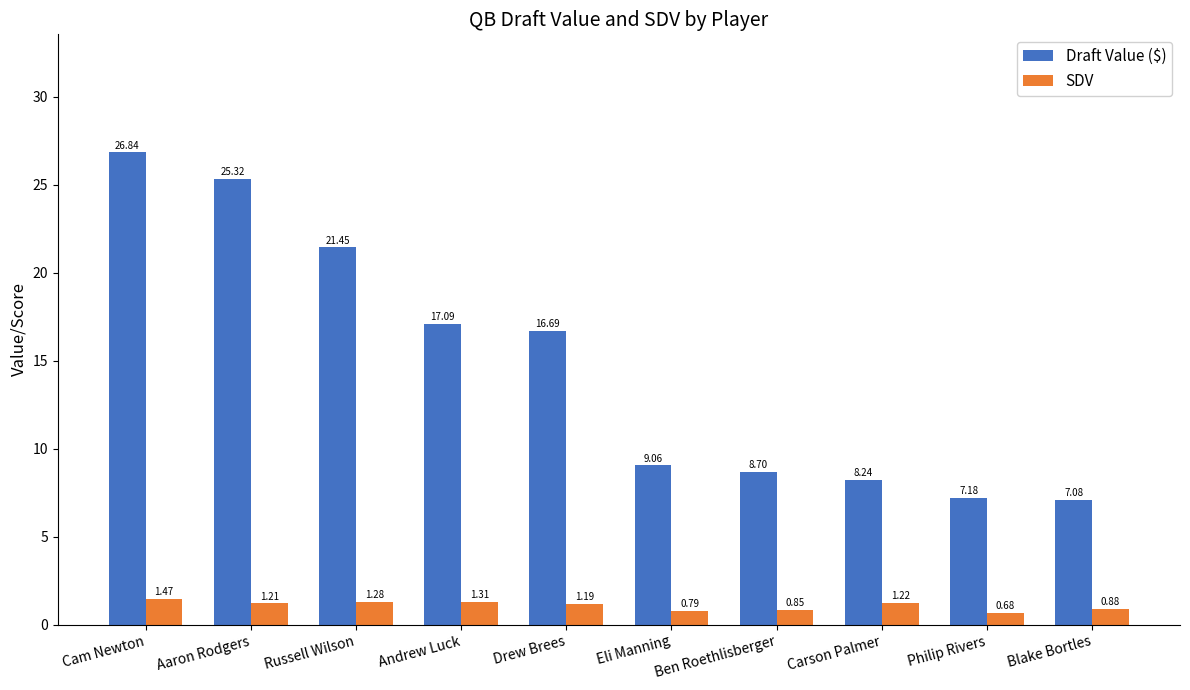

At which label is SDV closest to 1?

Blake Bortles